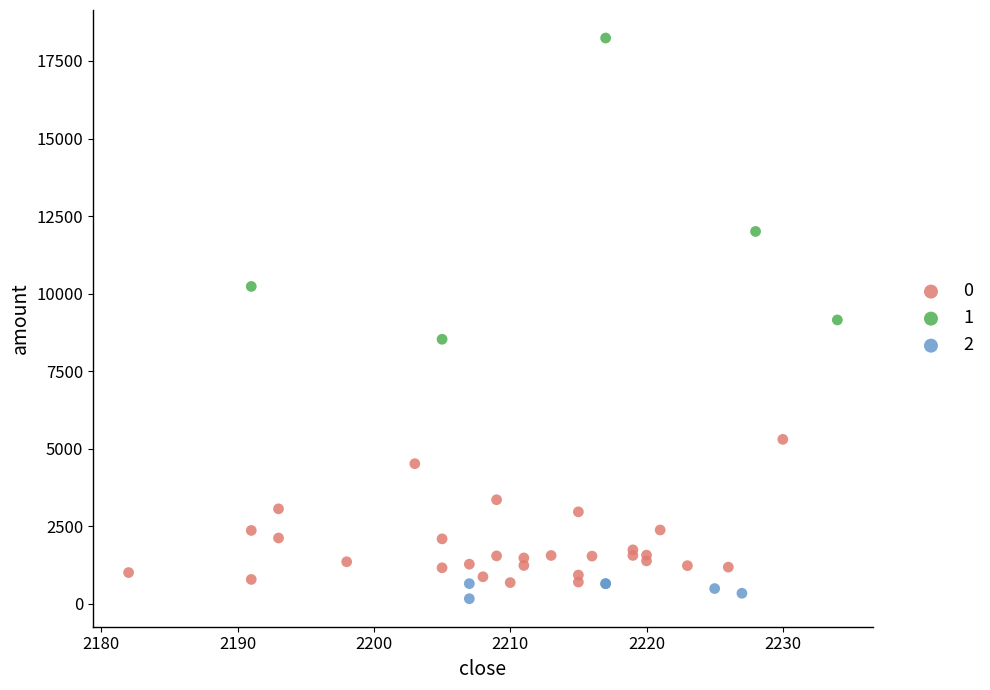

What are all the series names shown in the legend?

0, 1, 2